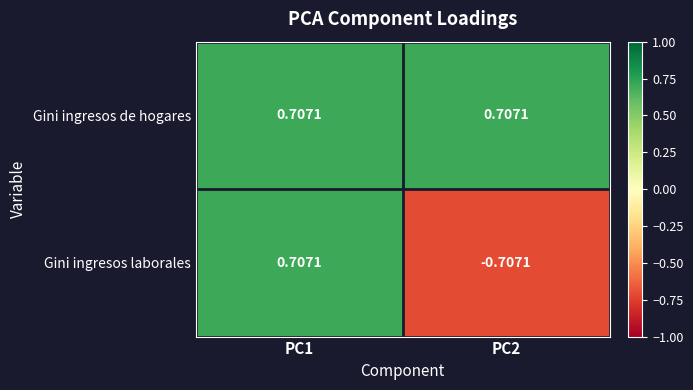

Which series has the largest total across all categories?

Gini ingresos de hogares